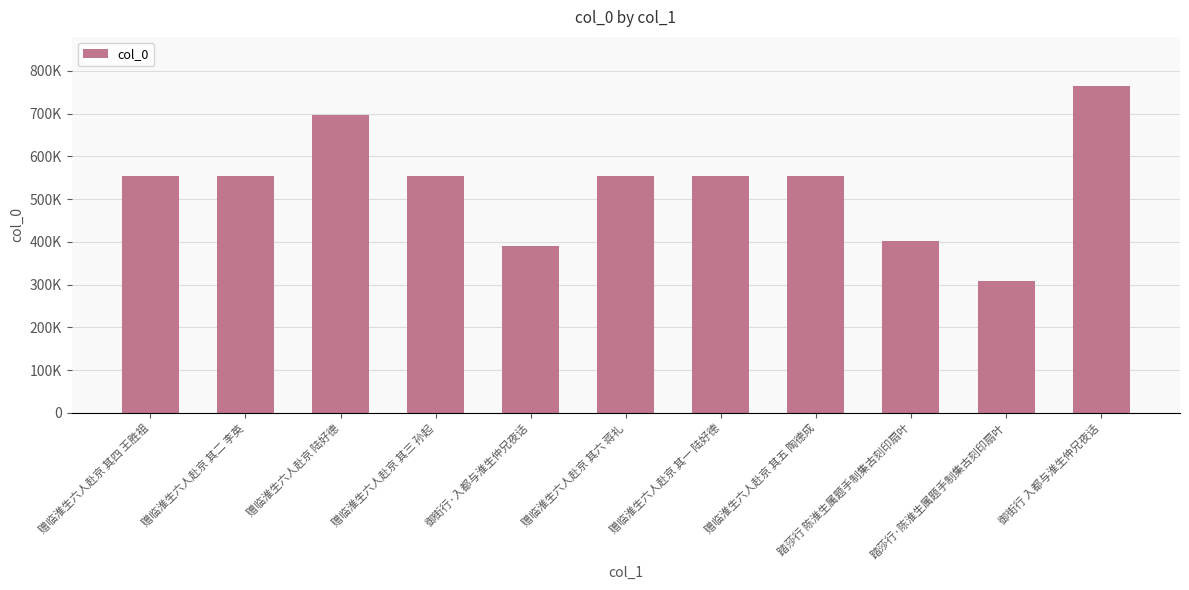

What is the average value?

534691